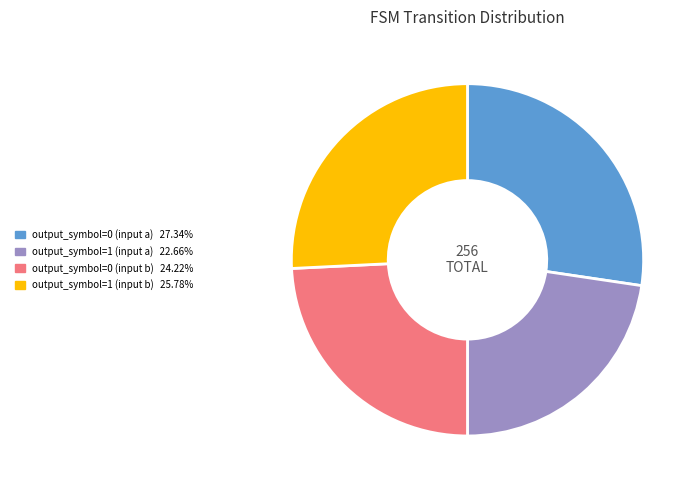

How many segments does this pie chart have?

4